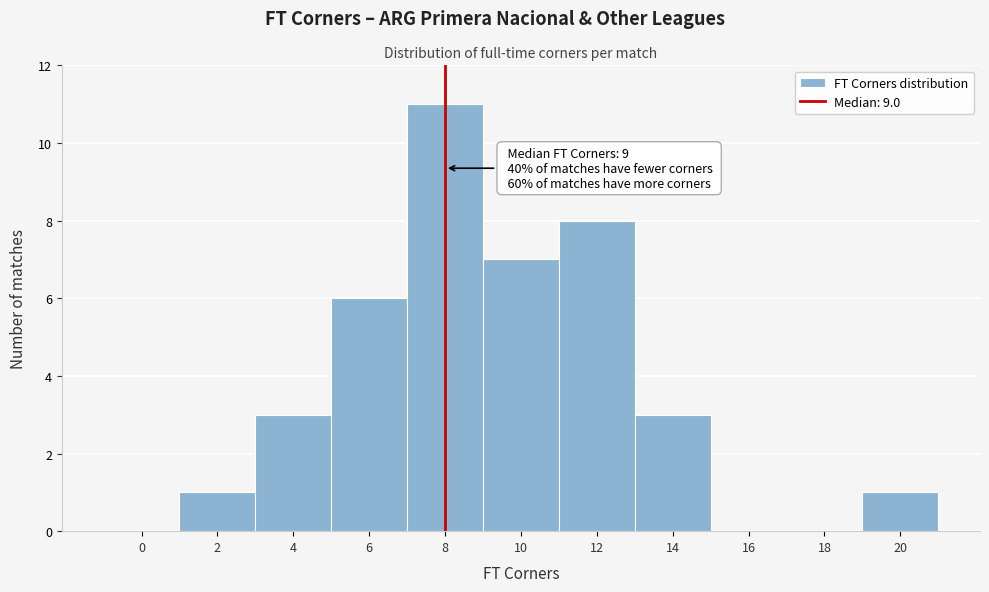

Reading left to right, list all the values displayed in this chart.

0=0	2=1	4=3	6=6	8=11	10=7	12=8	14=3	16=0	18=0	20=1